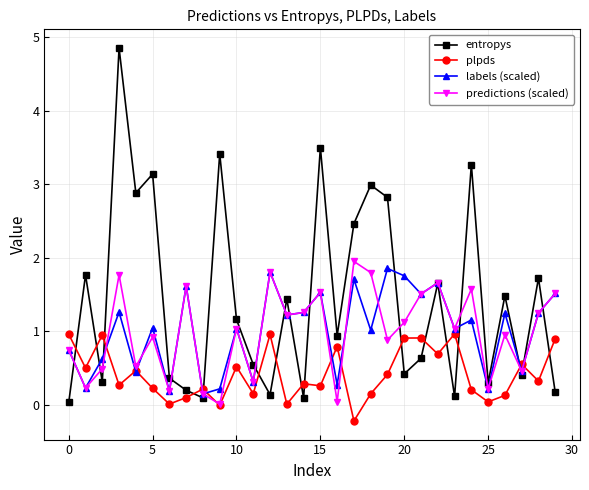

In predictions (scaled), how many points are higher than both neighbors (excluding endpoints)?

10